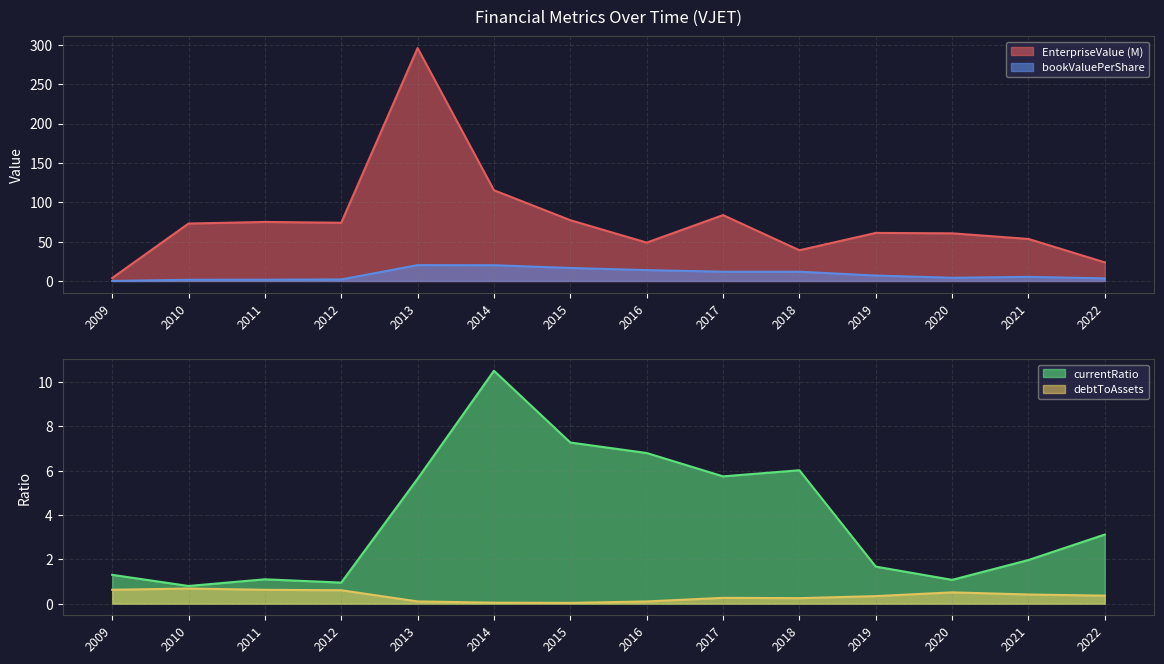

How many data points in EnterpriseValue are less than 72?

7